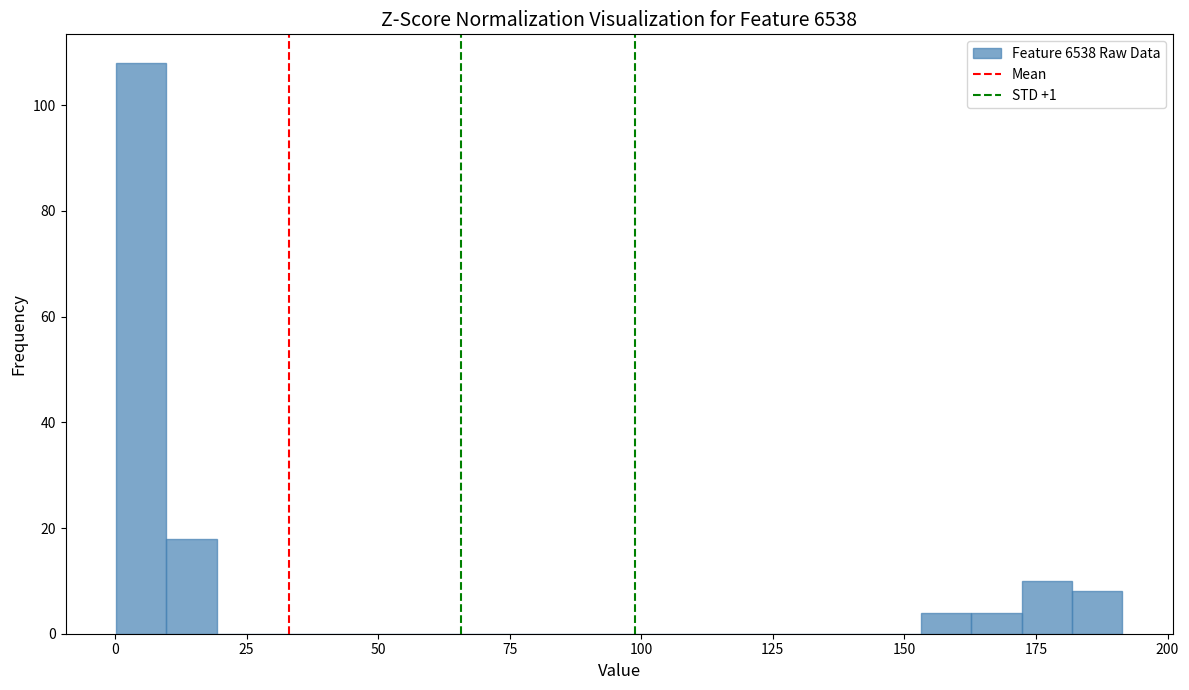

Read against the x-axis, roughly where is the centre of the tallest bar?

5